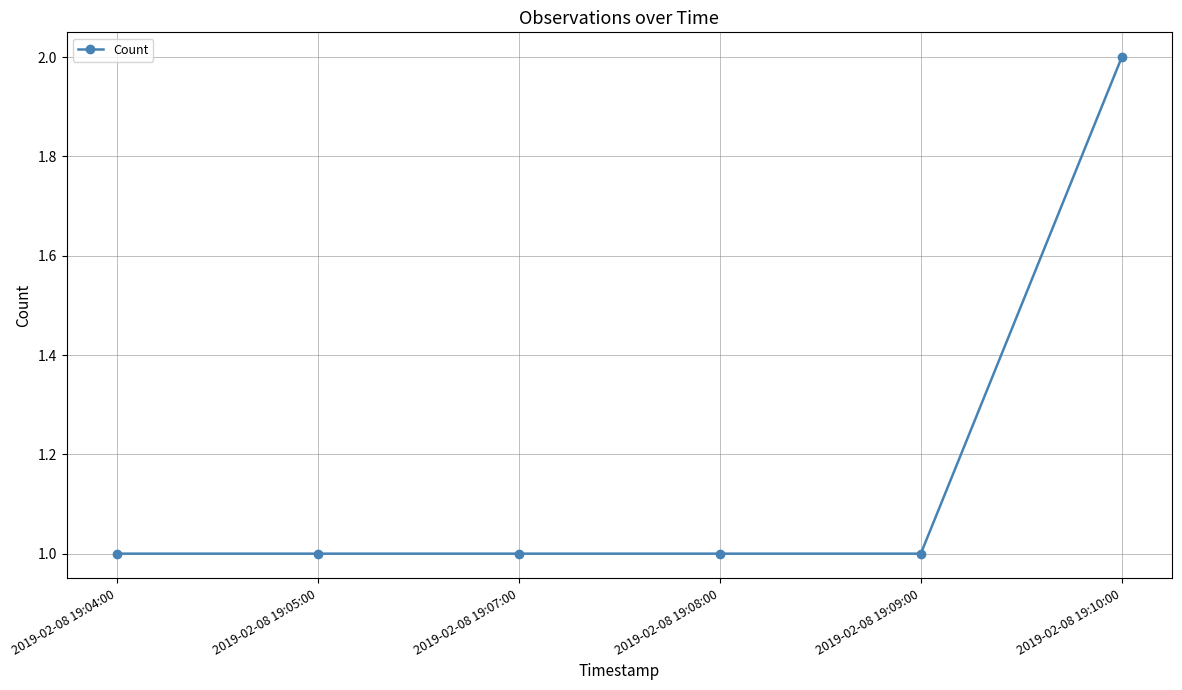

What position from the right is 2019-02-08 19:04:00?

6